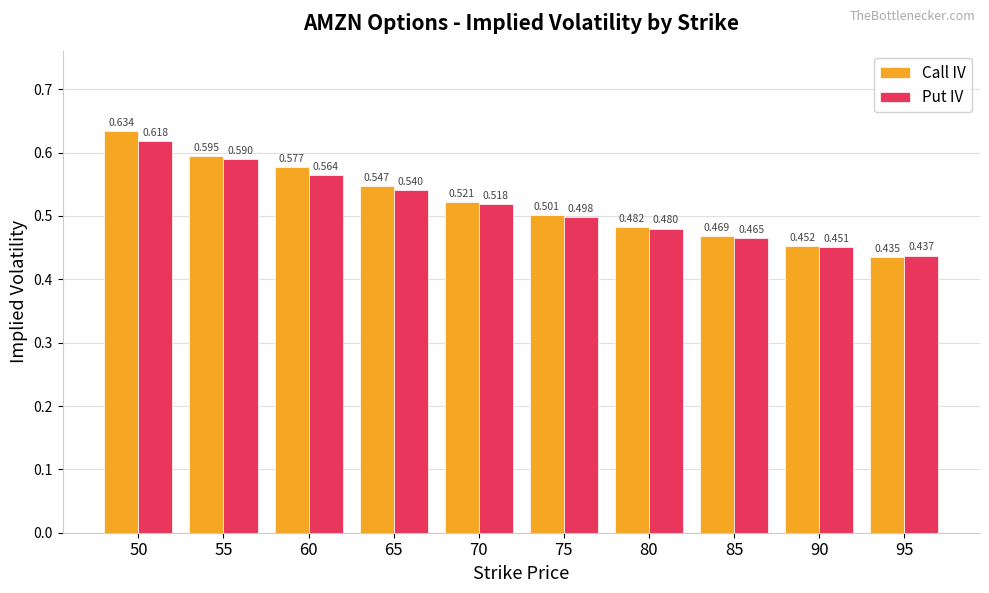

Rank the series by their average value, from highest to lowest.

Call IV, Put IV